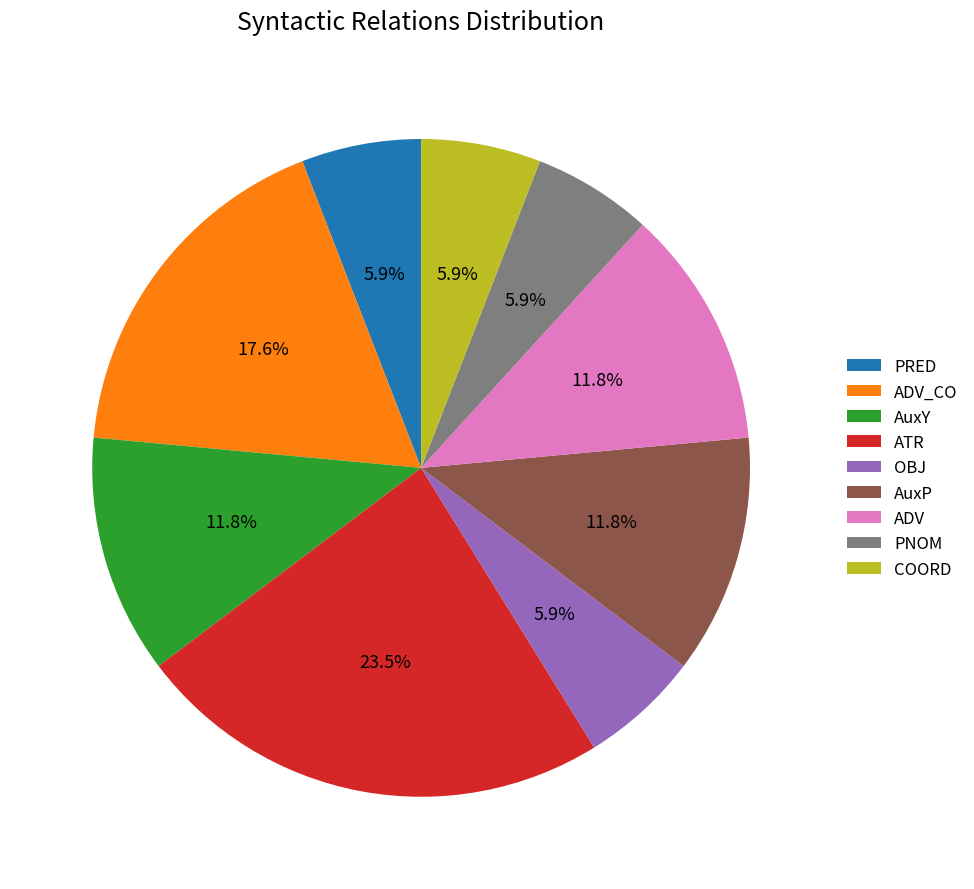

Is there a majority slice in this chart?

No